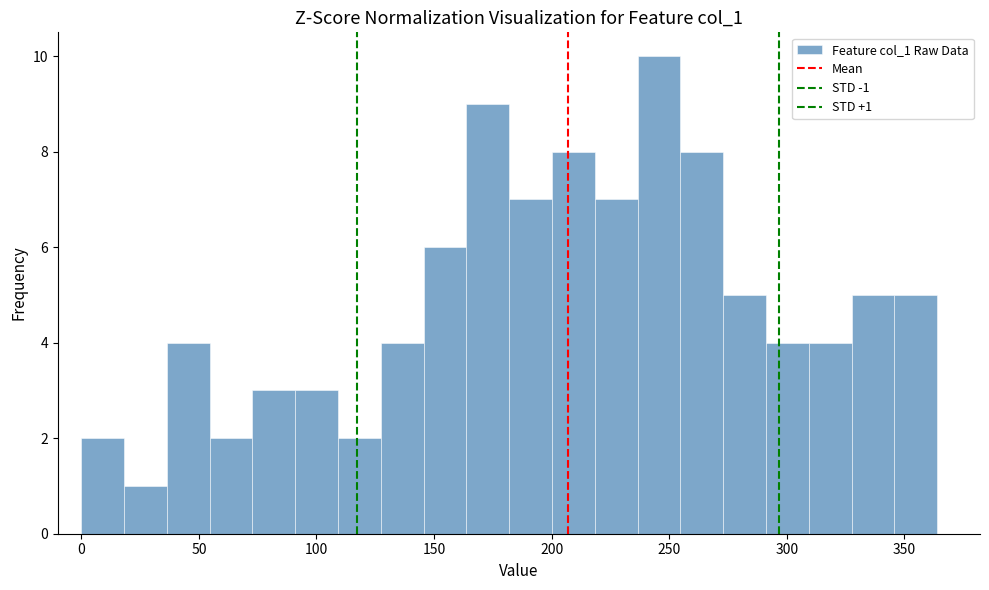

Around what value on the x-axis is the tallest bar? Give the approximate position of its centre, as read against the axis.

245